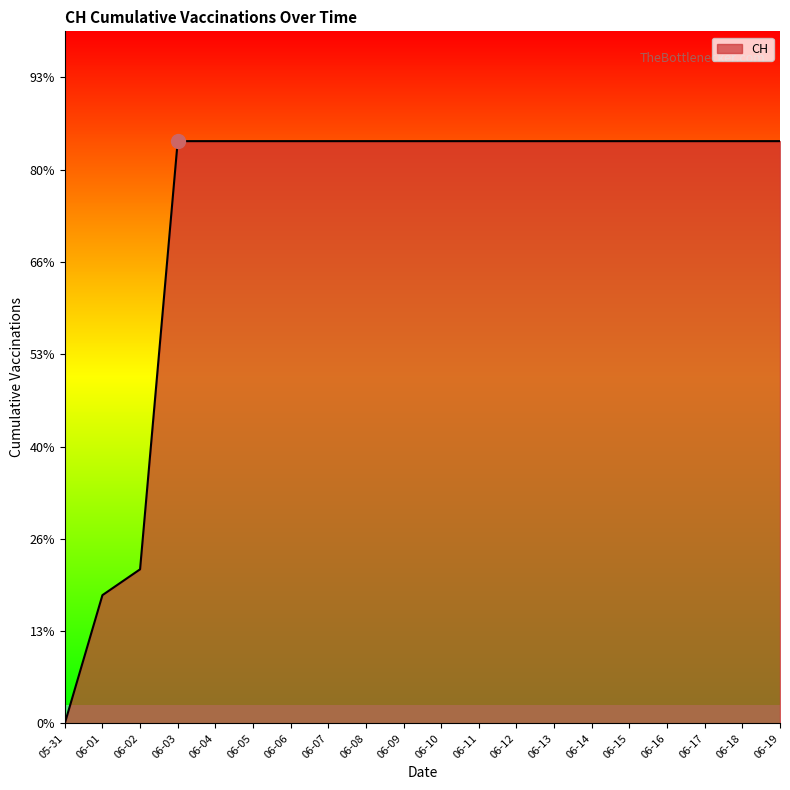

True or false: there are more than 0 points higher than both neighbors.

False